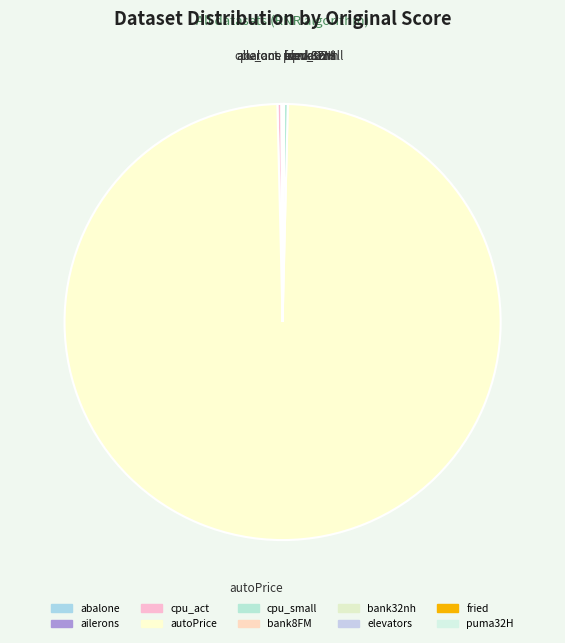

What is the largest slice in the pie chart?

autoPrice